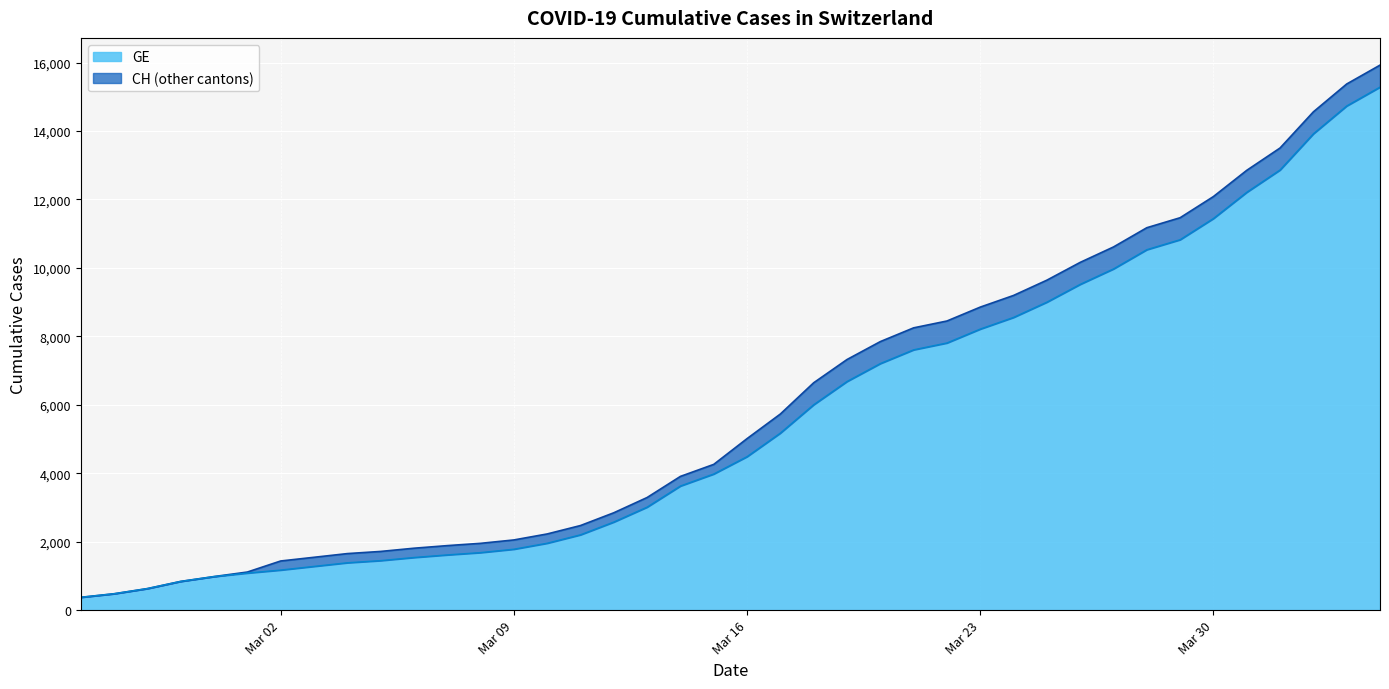

Does the chart display data point markers on the line(s)?

No